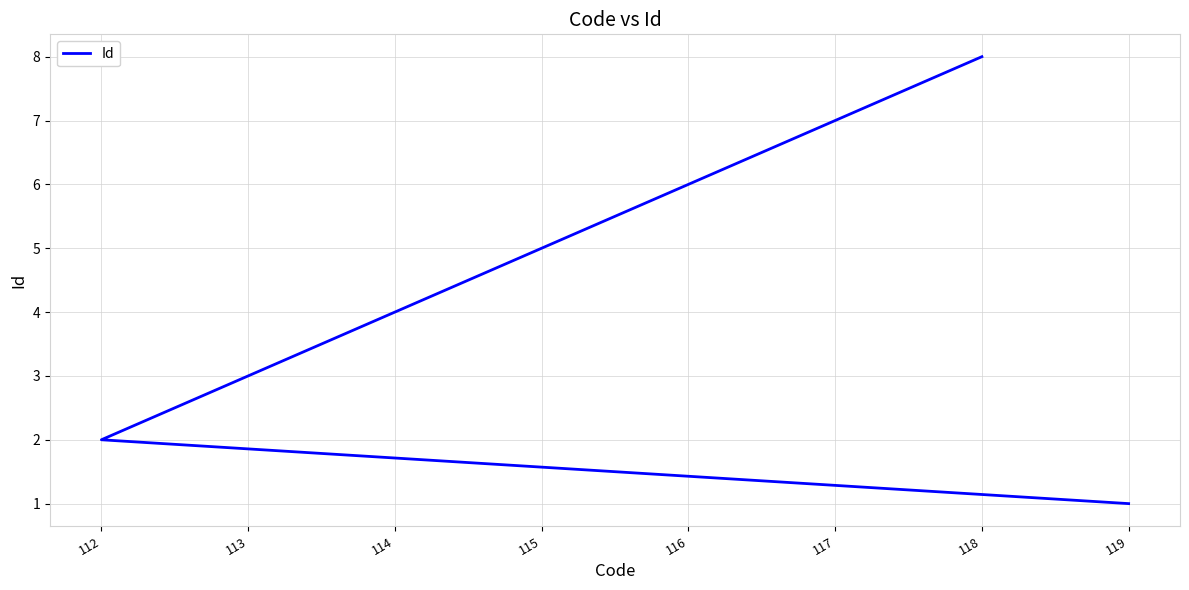

Which label corresponds to the smallest value in the chart?

119